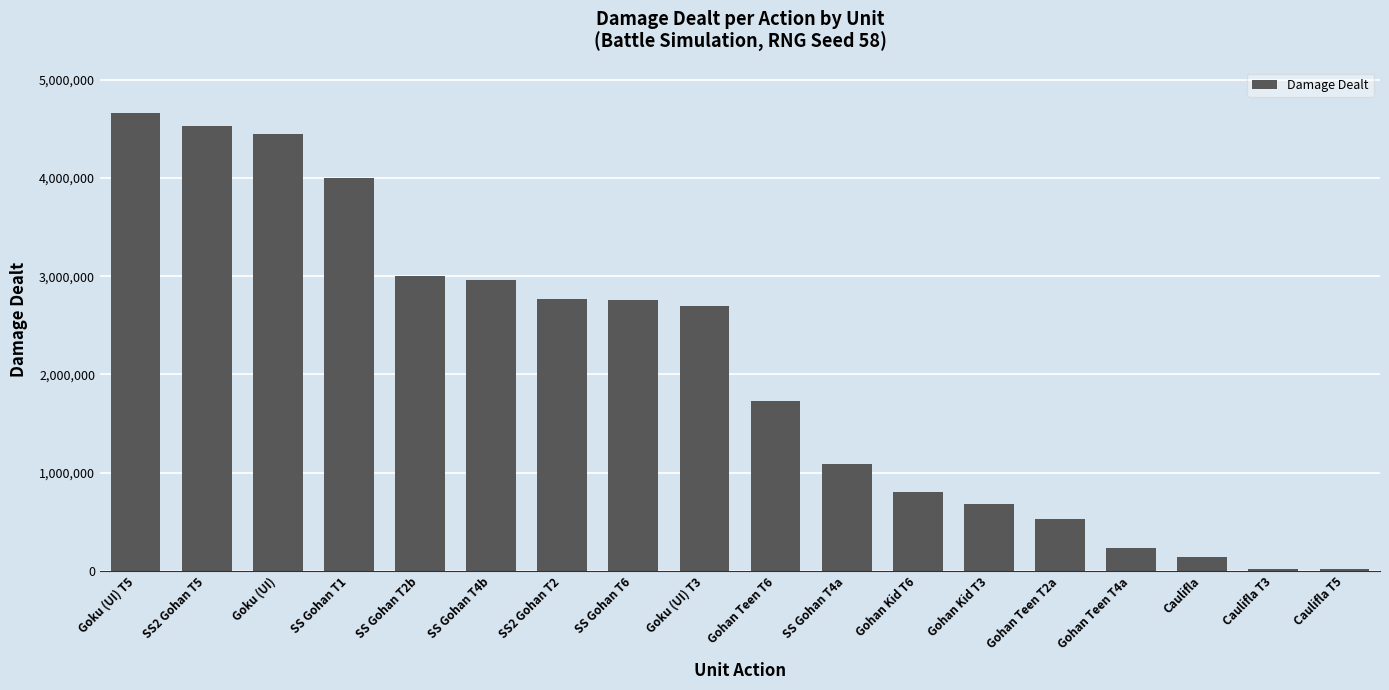

Which label corresponds to the largest value in the chart?

Goku (UI) T5